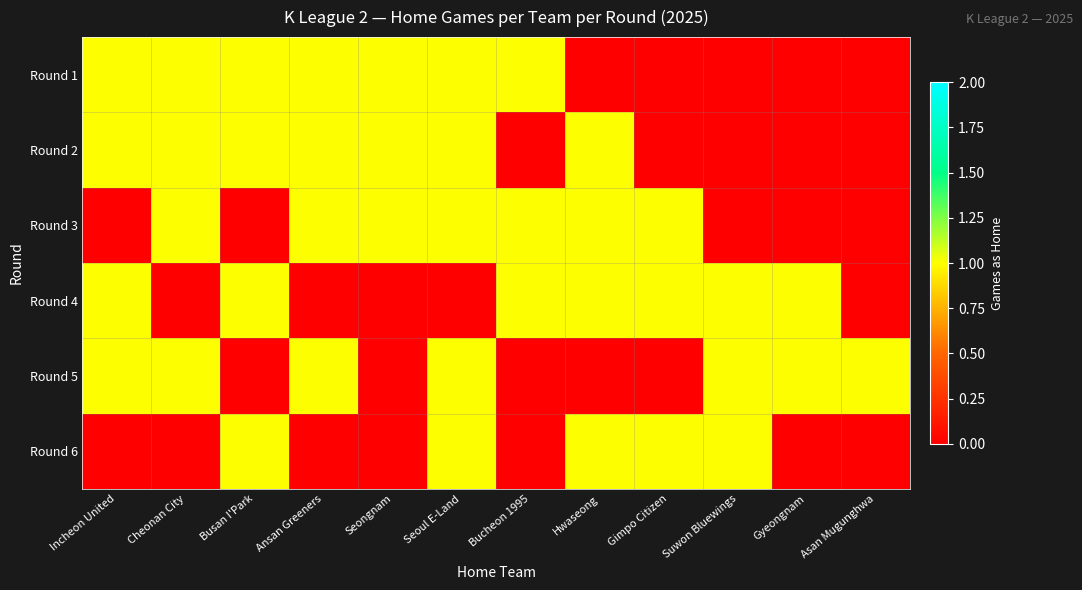

At how many categories does at least one series exceed 0?

12